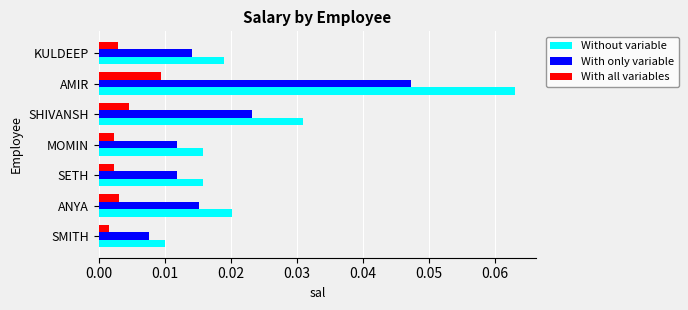

Is the value of Without variable at SHIVANSH greater than the value of With only variable at SMITH?

Yes